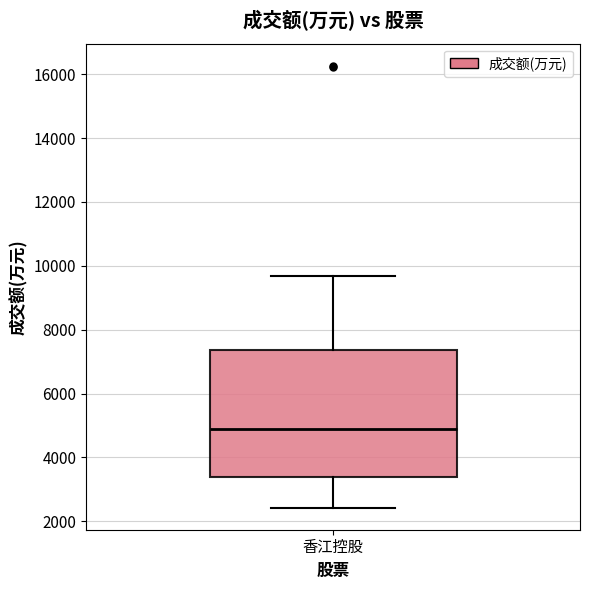

Where does the lower whisker of the box for 香江控股 end on the y-axis? The values are not printed on the chart, so give them approximately, as read against the axis.

2400